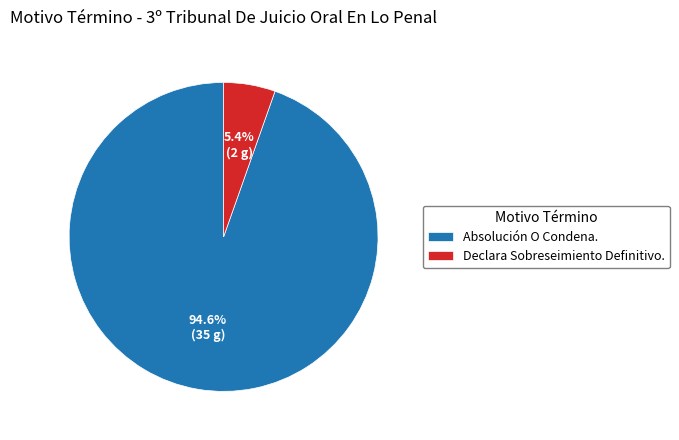

Which category has the biggest portion of the pie?

Absolución O Condena.